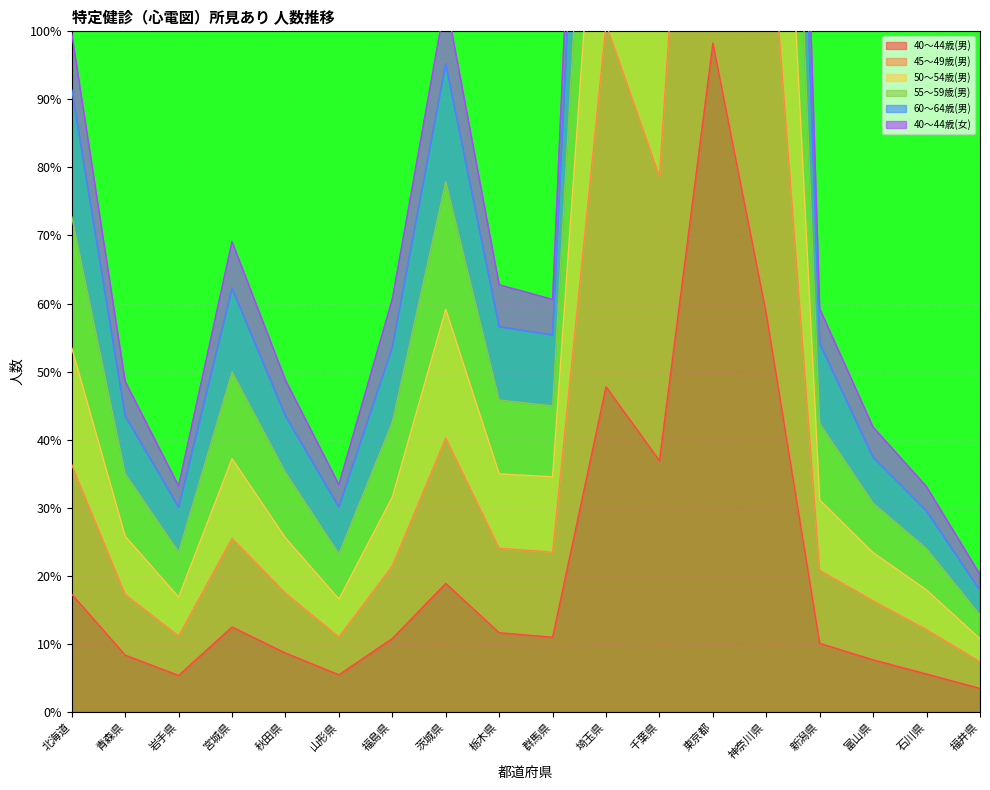

What is the label of the 14th point from the left?

神奈川県